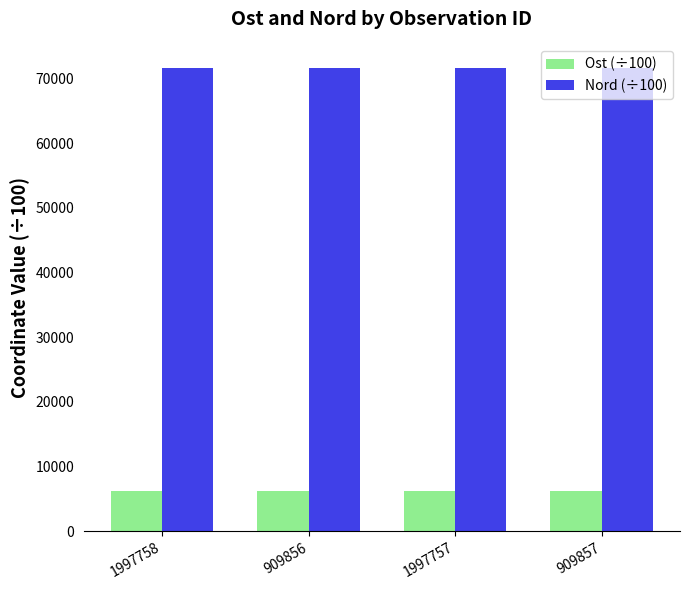

What is the difference between the maximum and minimum values in the Ost (÷100) series?

0.5